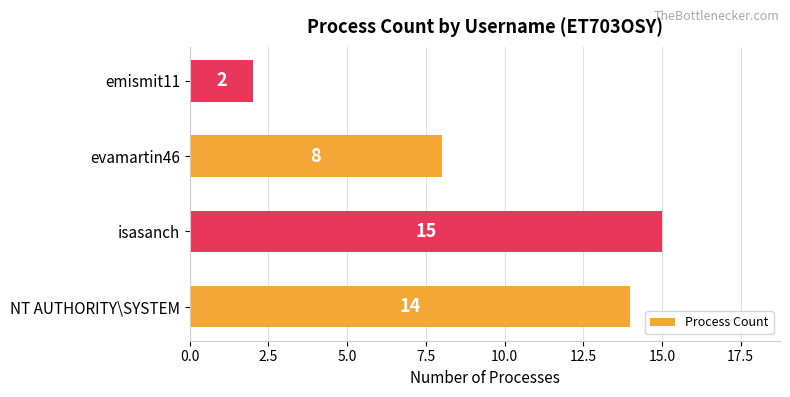

The chart shows a value of 14 at evamartin46. True or false?

False